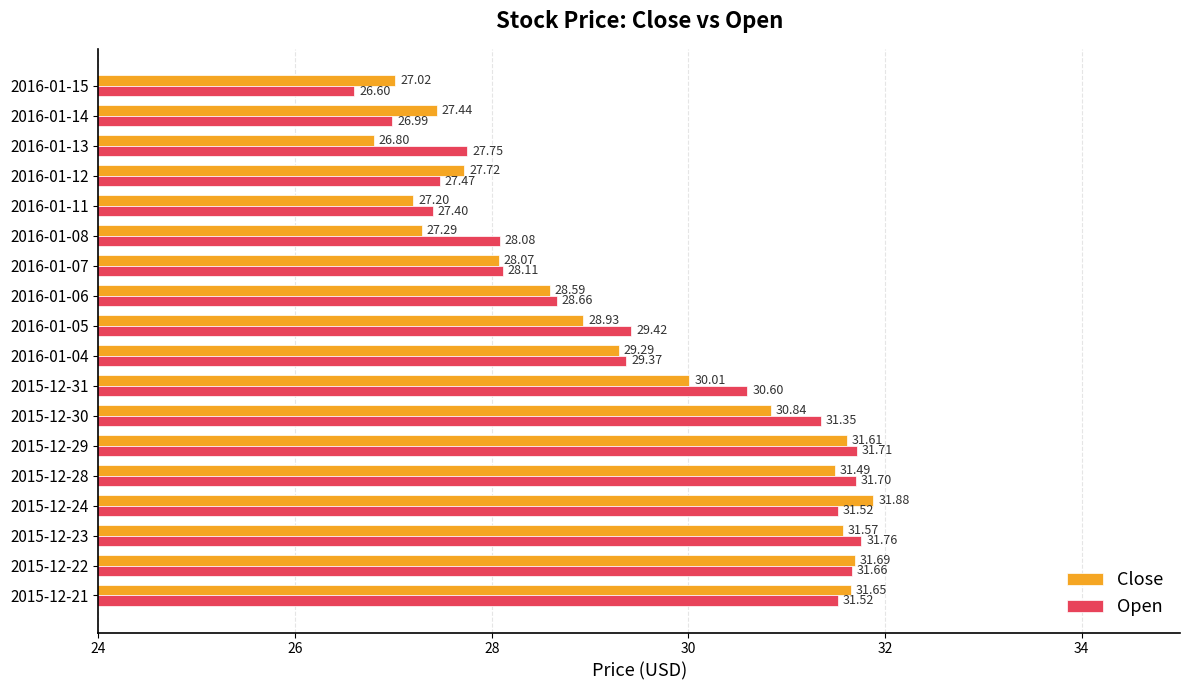

At 2016-01-08, list the series in order from smallest to largest.

Close, Open